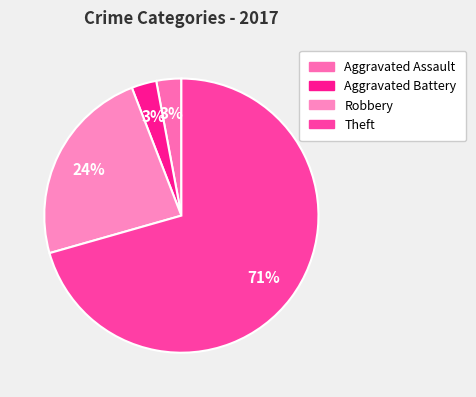

Does Theft account for over 50% of the chart?

Yes